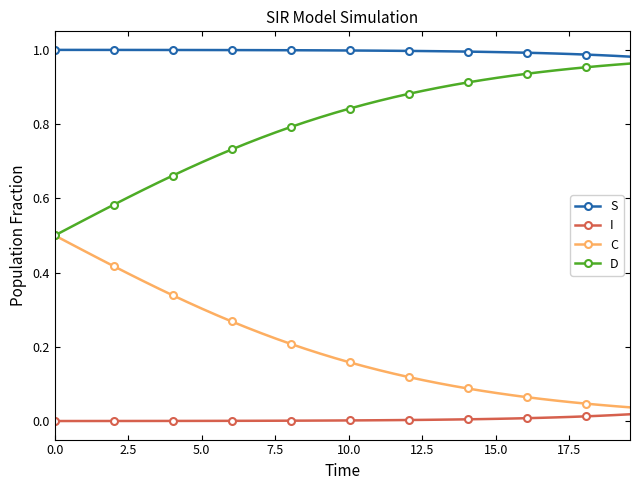

True or false: S and I cross at least once.

False